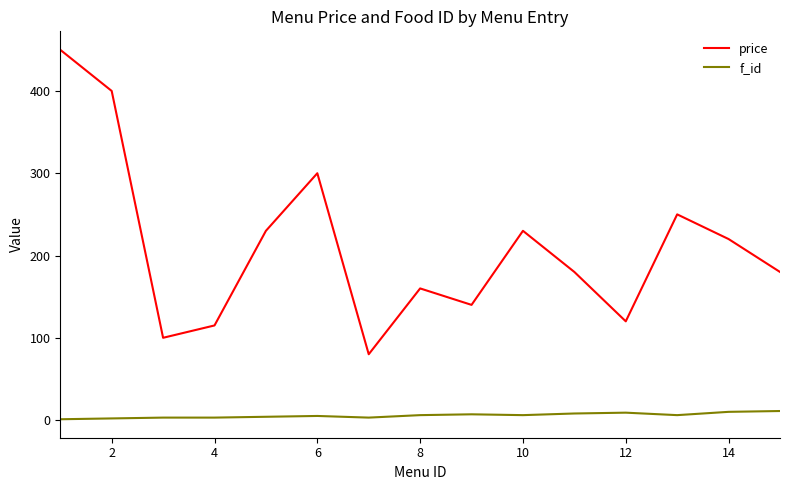

How many f_id values are between 3 and 8?

10